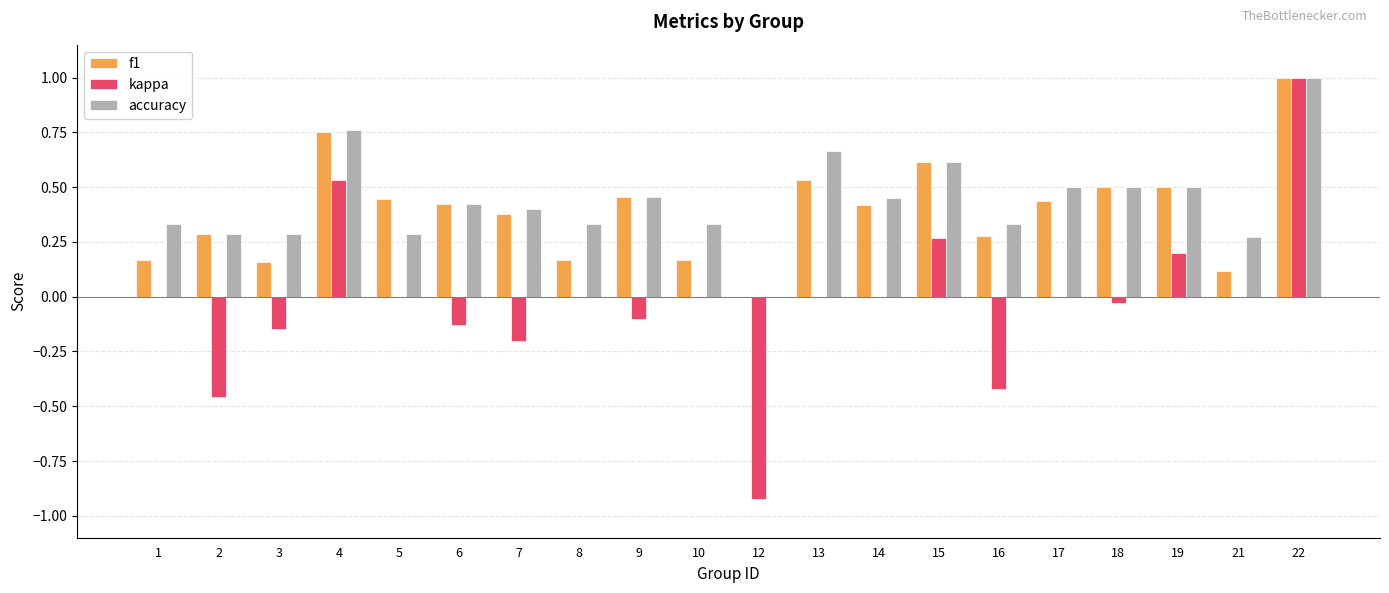

How many groups of bars are there?

20